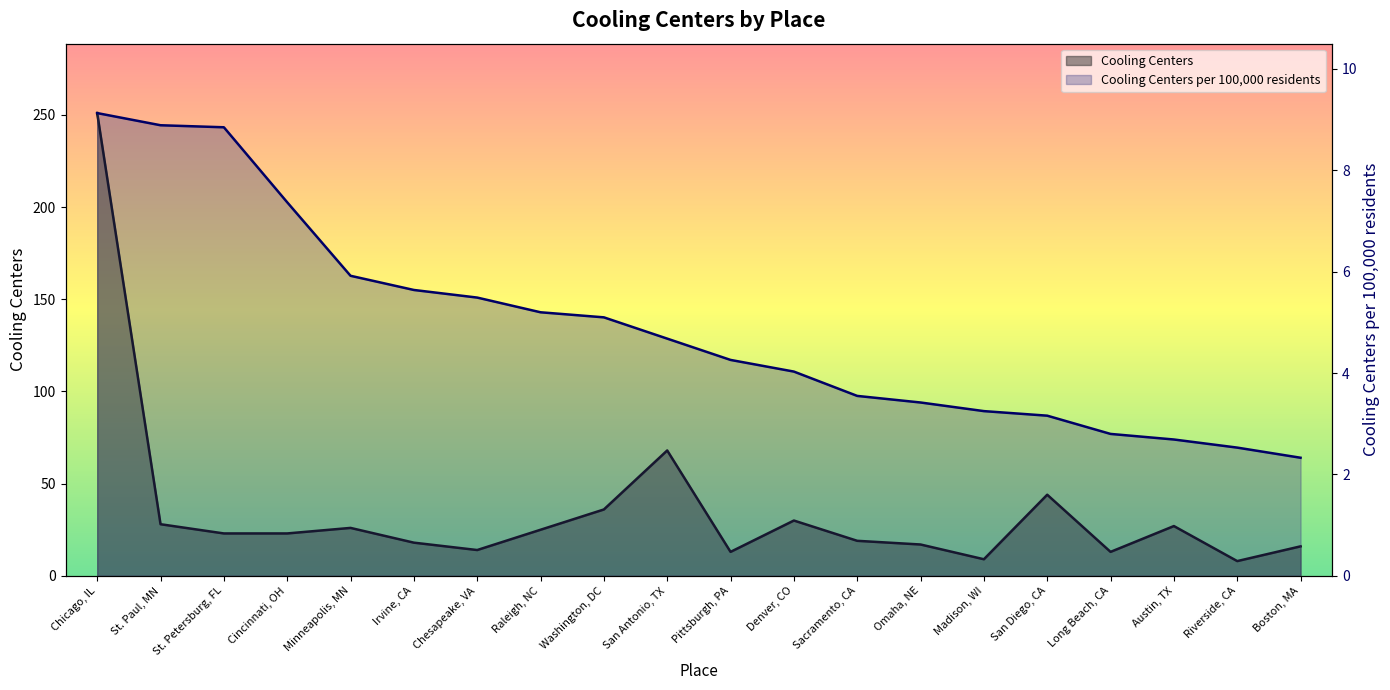

True or false: Cooling Centers and Cooling Centers per 100,000 residents intersect in this chart.

False